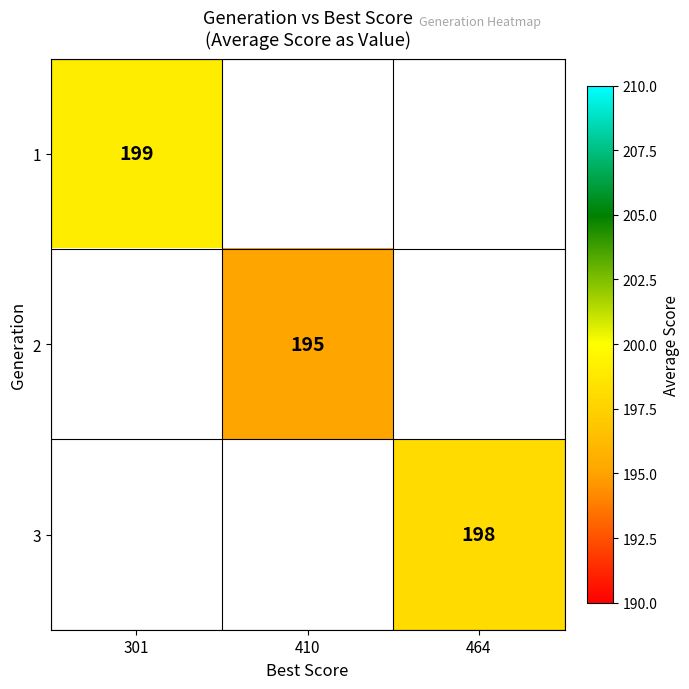

Is the value of 3 at 464 greater than the value of 1 at 301?

No